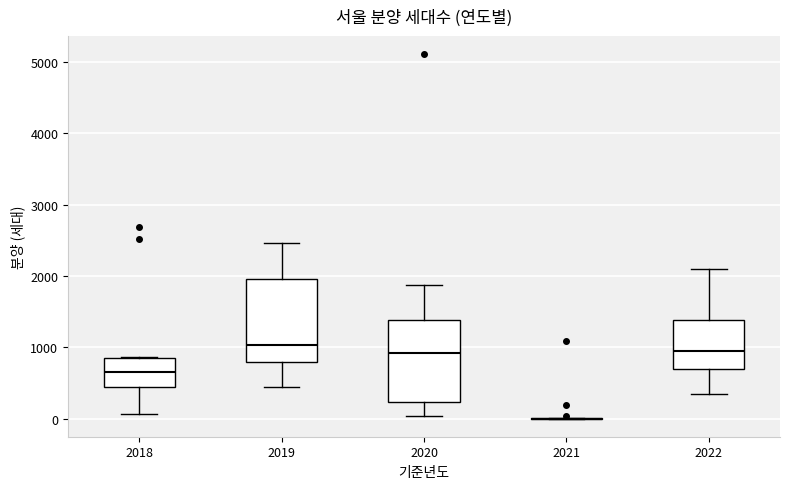

Where does the lower whisker of the box at x = 2020 end on the y-axis? The values are not printed on the chart, so give them approximately, as read against the axis.

0